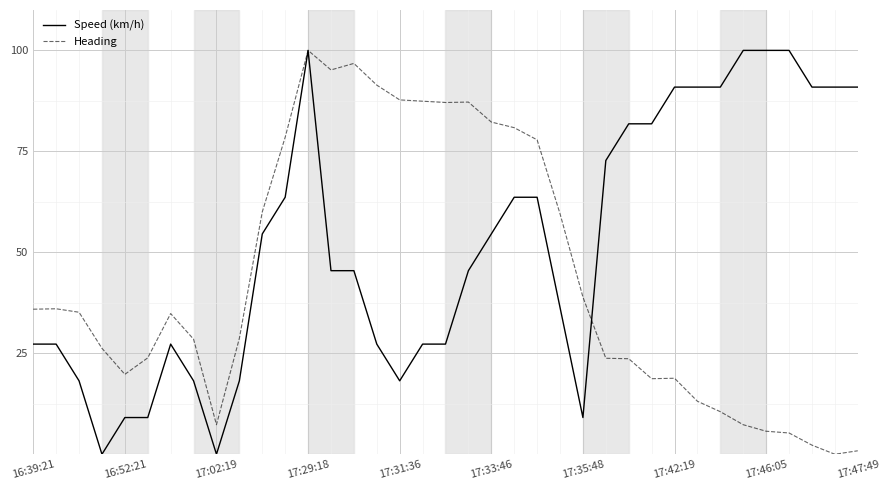

What is the maximum value shown in the chart?

100.0